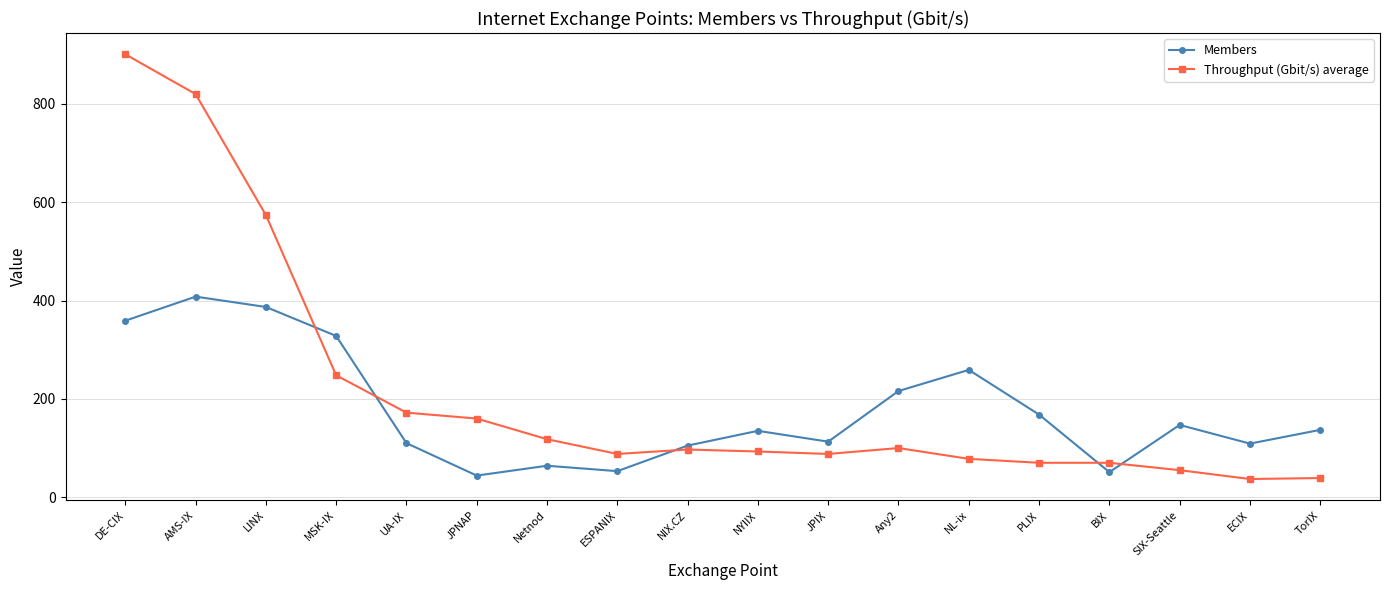

Between JPIX and ECIX, which series saw the biggest shift?

Throughput (Gbit/s) average